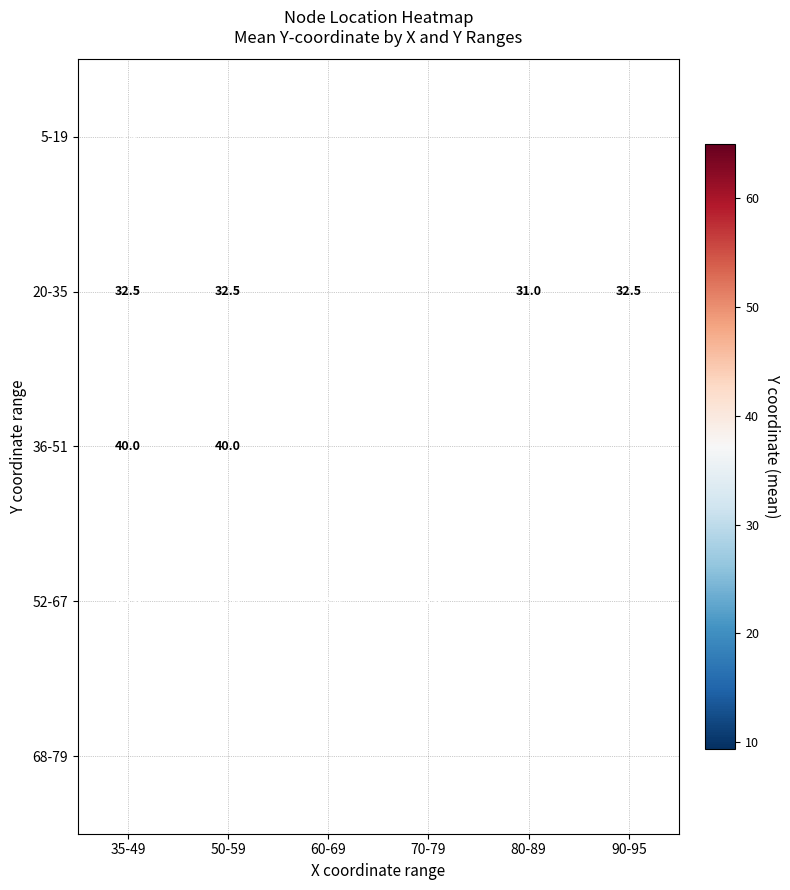

Which category has the highest value in the 5-19 series?

35-49